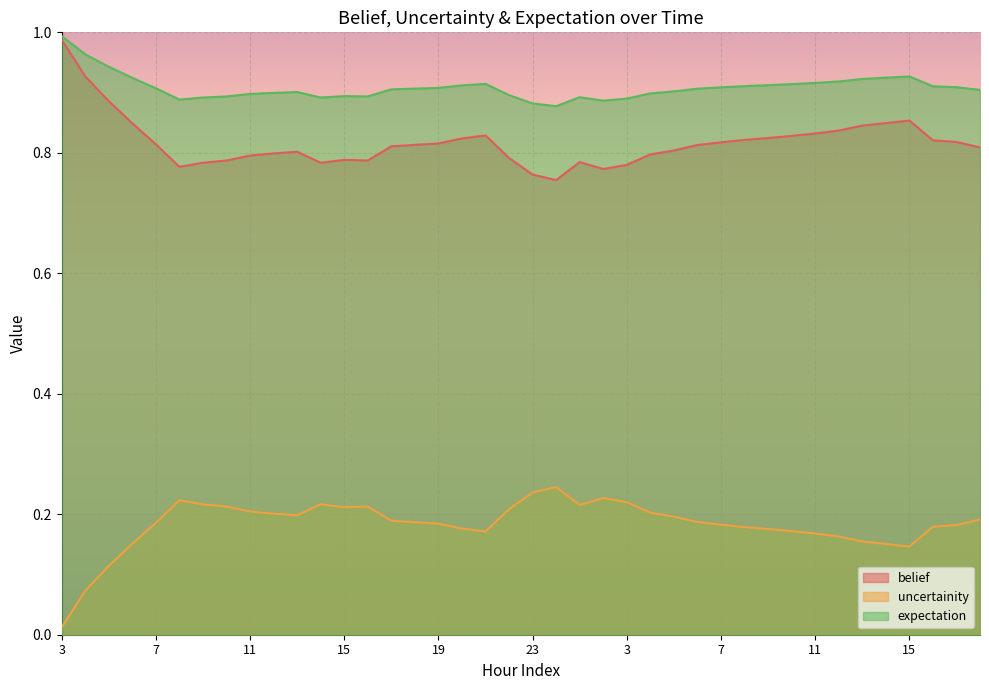

At how many categories does at least one series exceed 0?

40